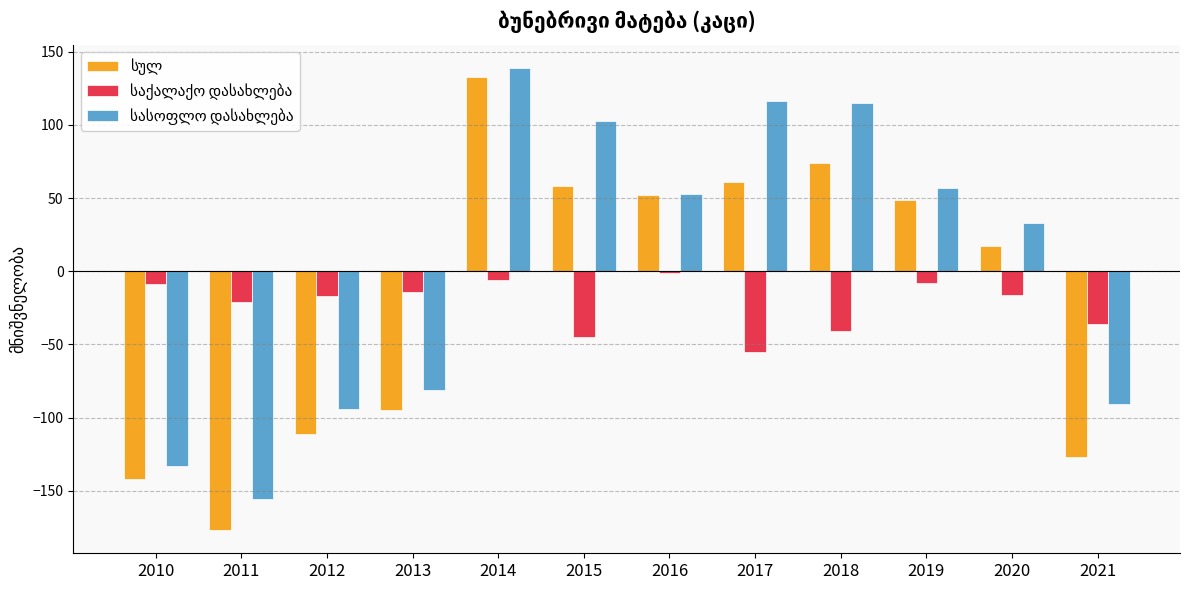

What is the total value across all series at 2021?

-254